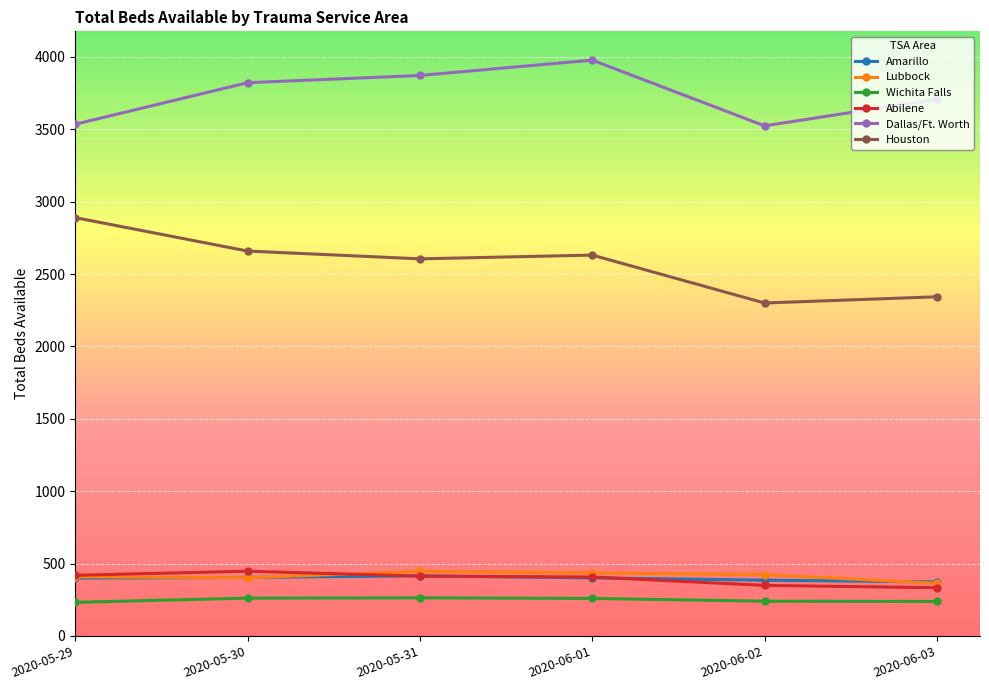

What is the difference between the second highest and minimum values in the Houston series?

359